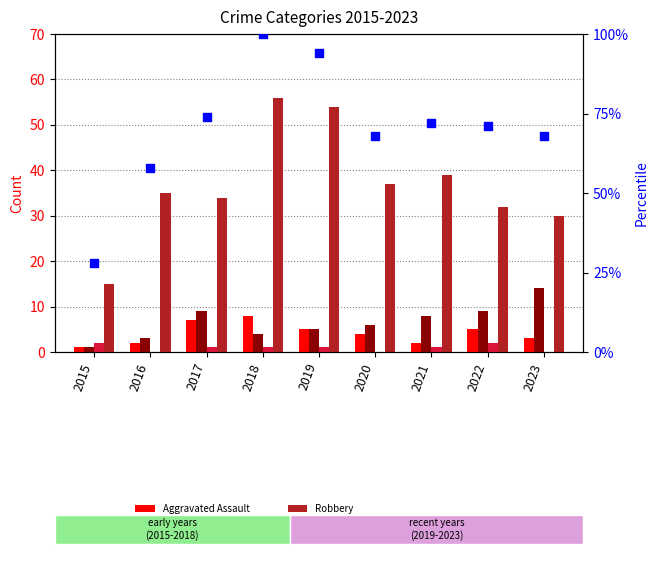

What are all the series names shown in the legend?

Aggravated Assault, Aggravated Battery, Criminal Sexual Assault, Robbery, percentile rank within sample